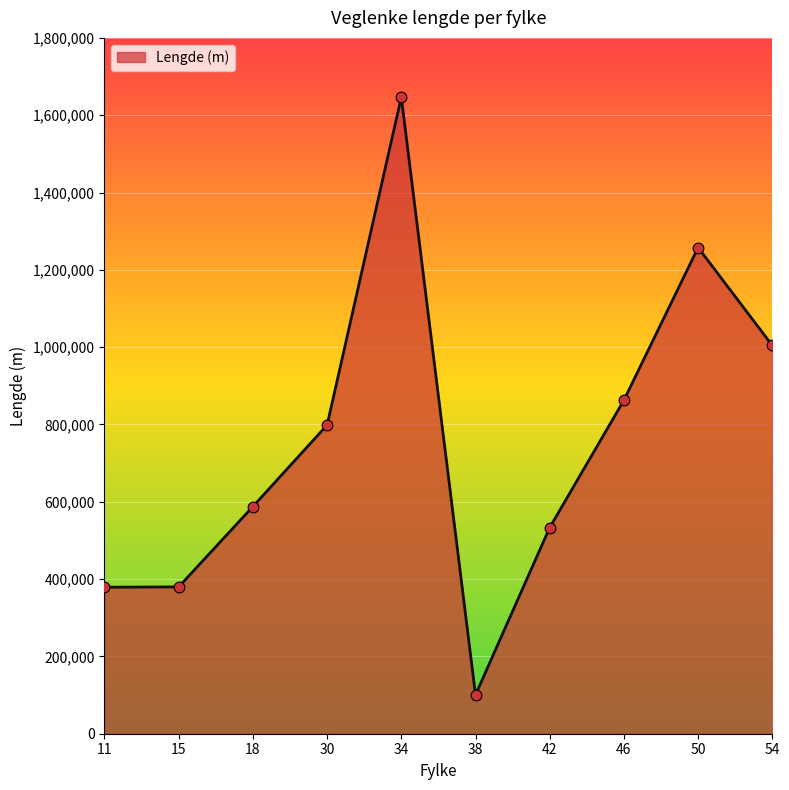

Between 30 and 15, which is larger?

30